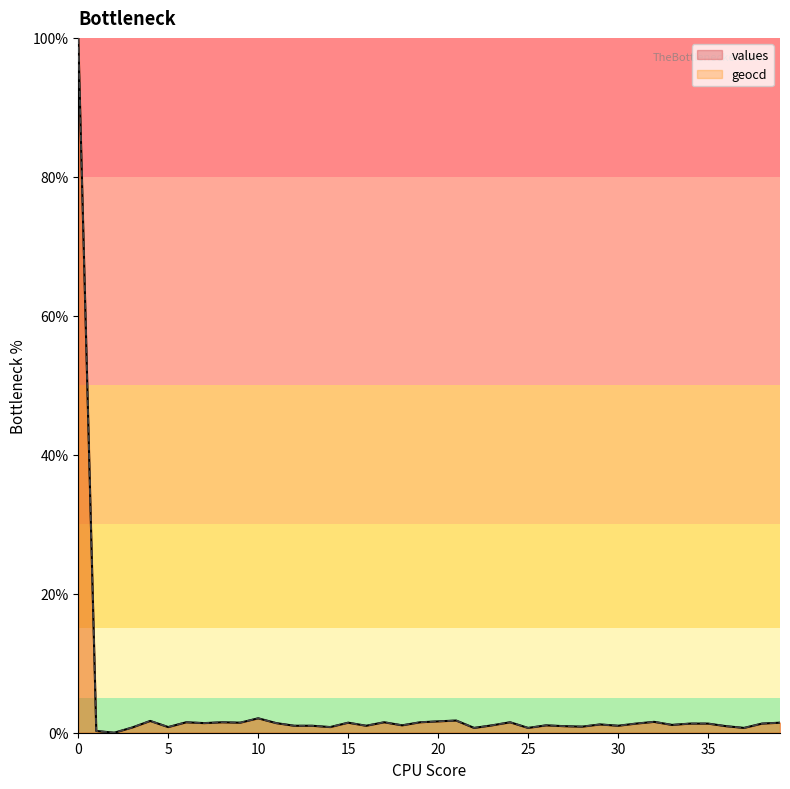

List the series in order of their overall mean, lowest first.

values, geocd